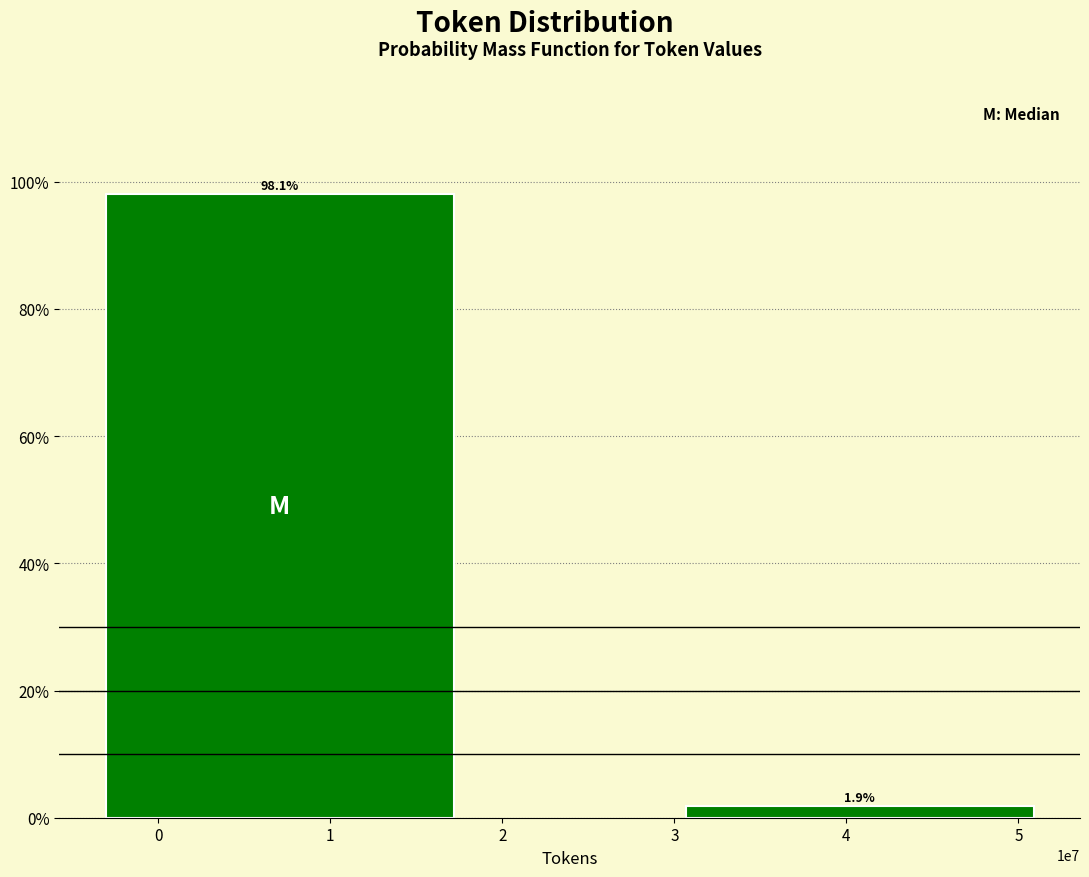

Reading left to right, list all the values displayed in this chart.

1=98.1	4=1.9